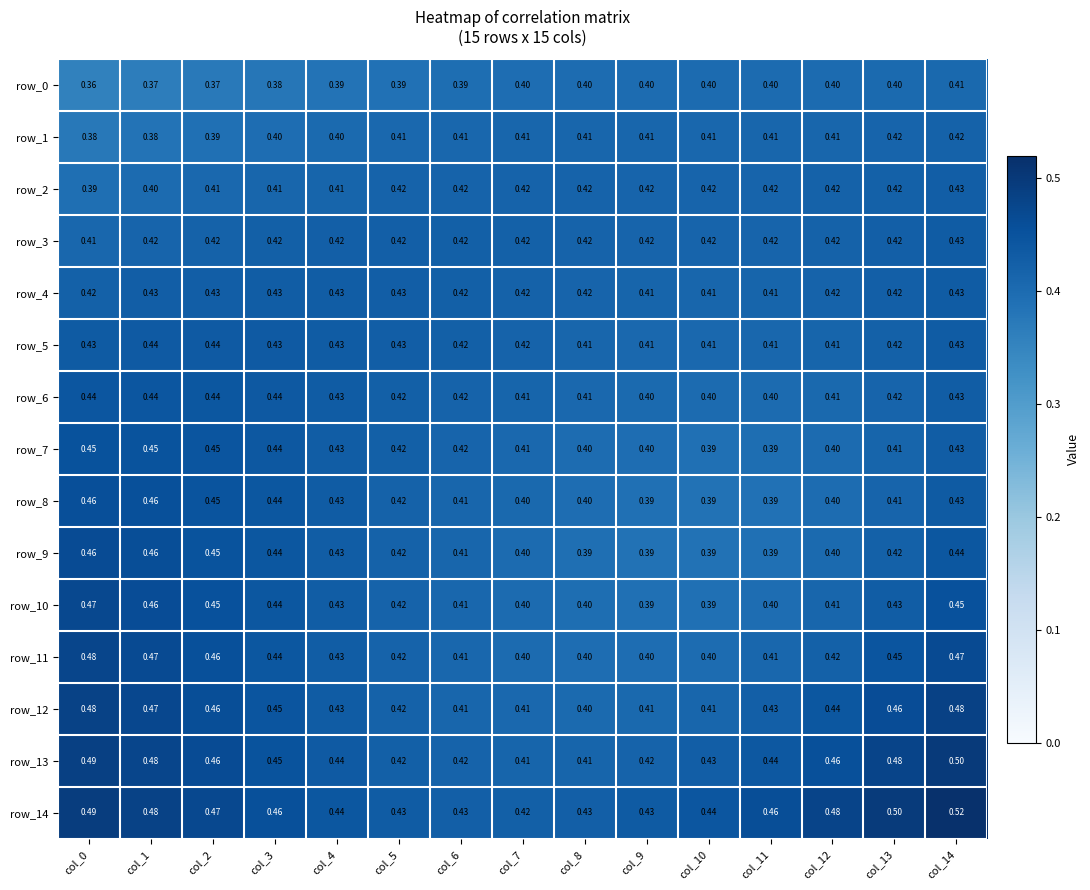

At which label does row_13 reach its peak?

col_14